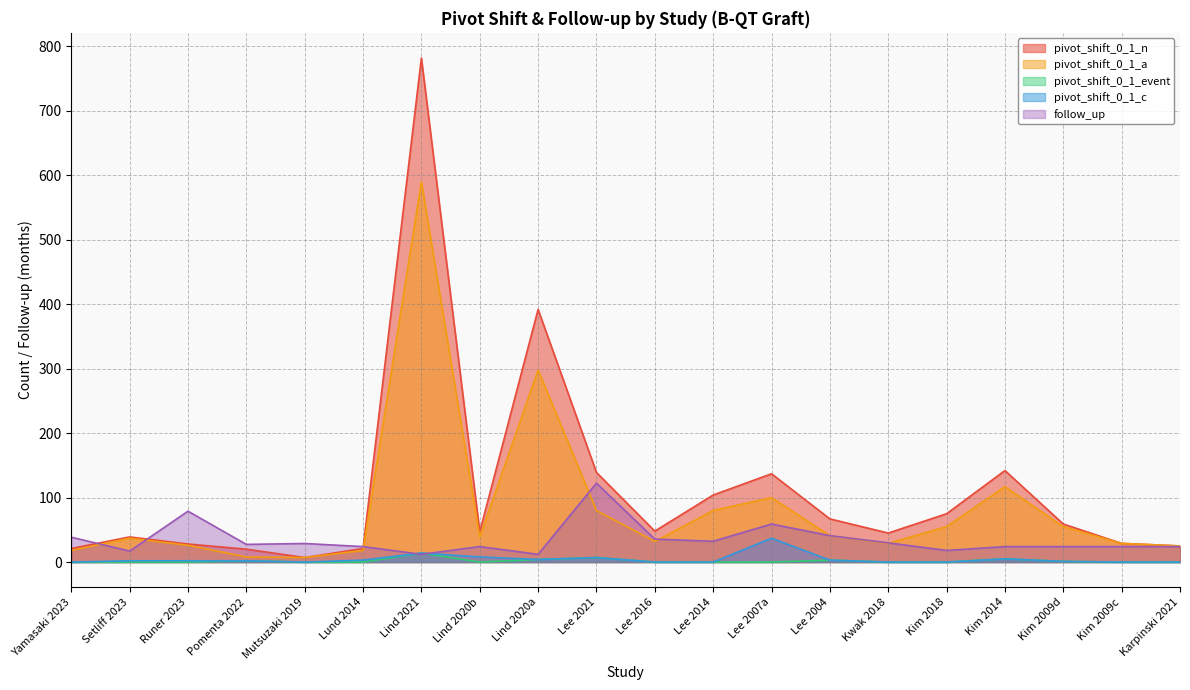

What is the difference between the highest and lowest values at Kim 2014?

137.0